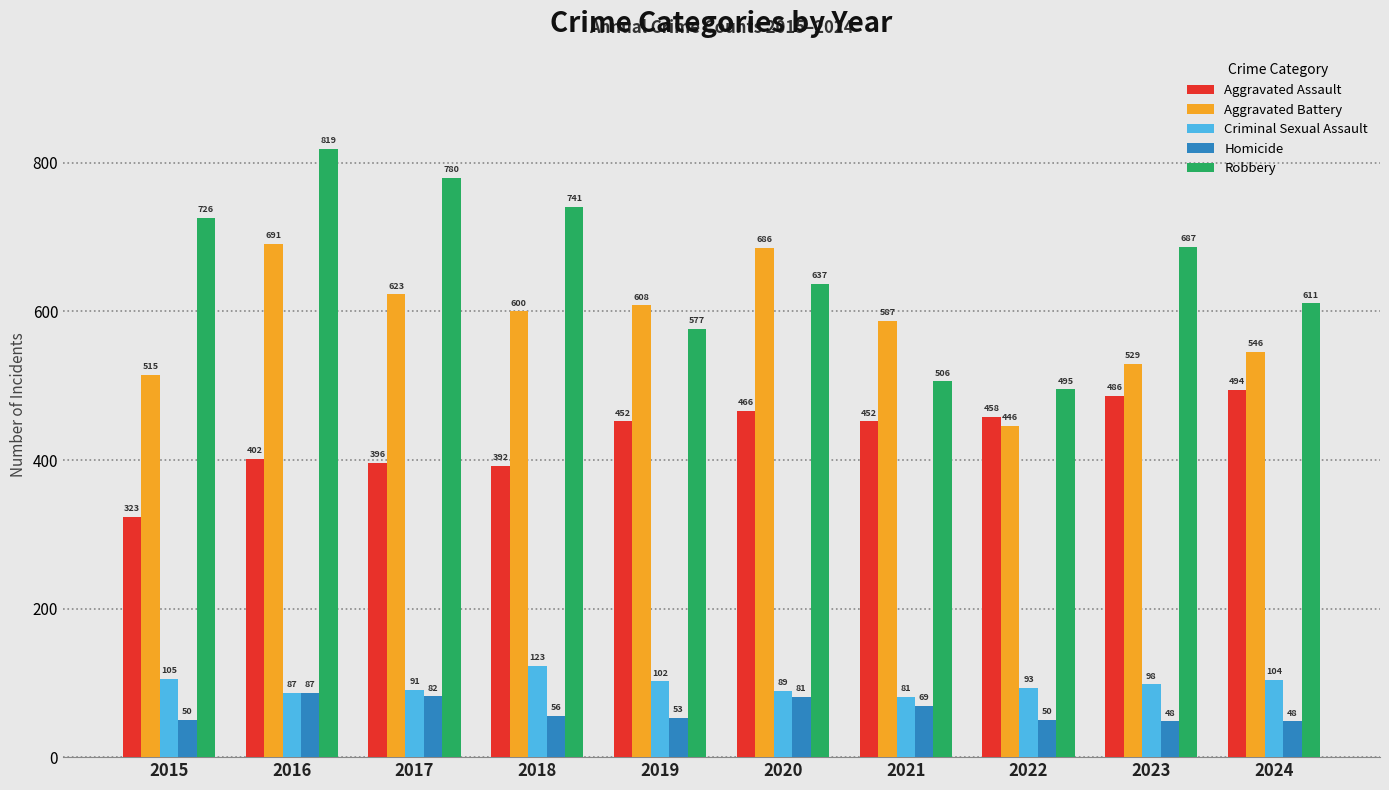

Reading right to left, extract all data points from this chart.

Aggravated Assault: 494	486	458	452	466	452	392	396	402	323
Aggravated Battery: 546	529	446	587	686	608	600	623	691	515
Criminal Sexual Assault: 104	98	93	81	89	102	123	91	87	105
Homicide: 48	48	50	69	81	53	56	82	87	50
Robbery: 611	687	495	506	637	577	741	780	819	726